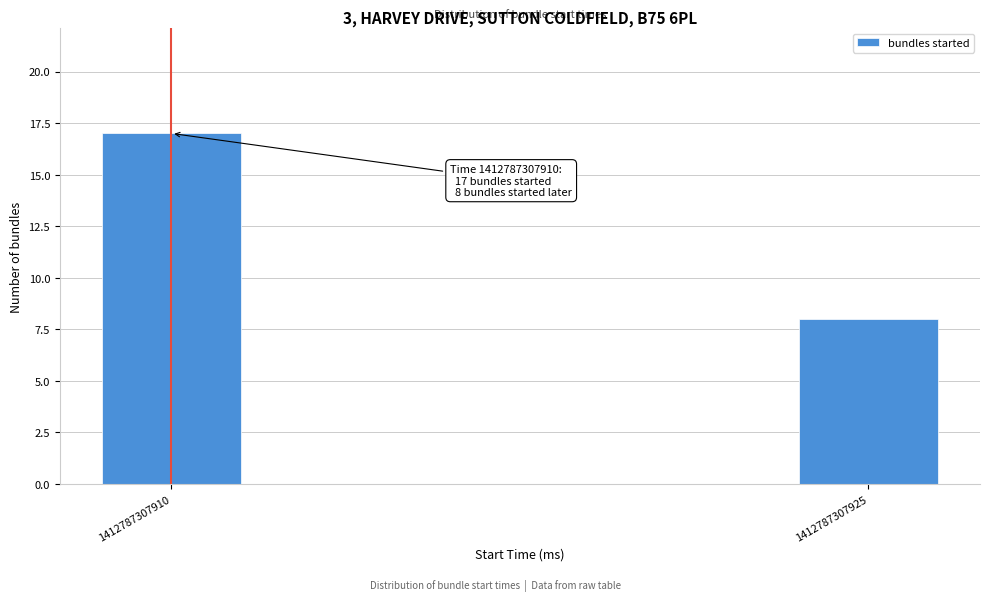

Reading left to right, list all the values displayed in this chart.

17	8